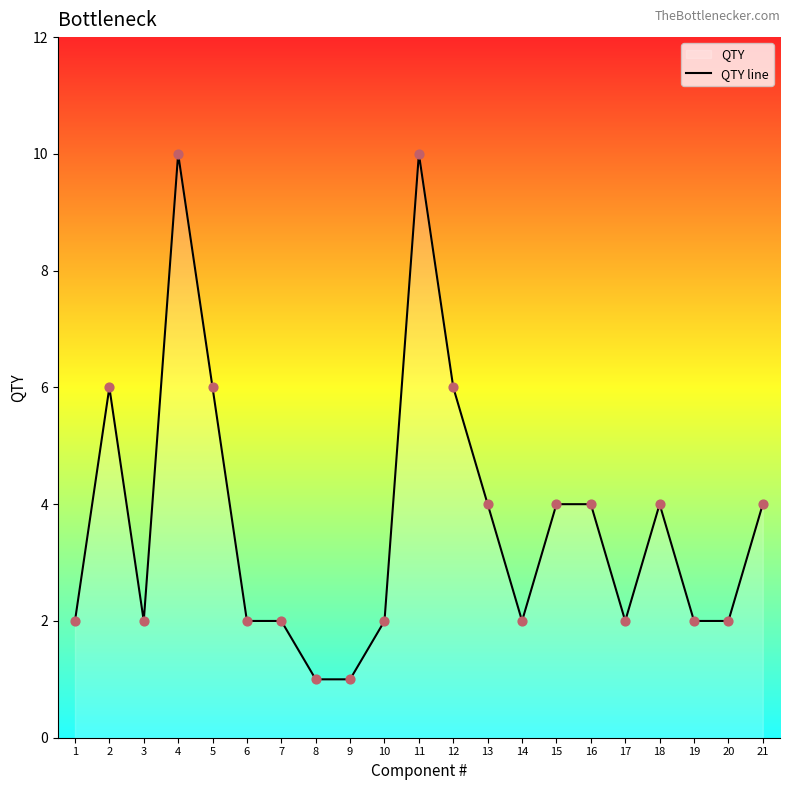

Which has a higher value, 16 or 17?

16